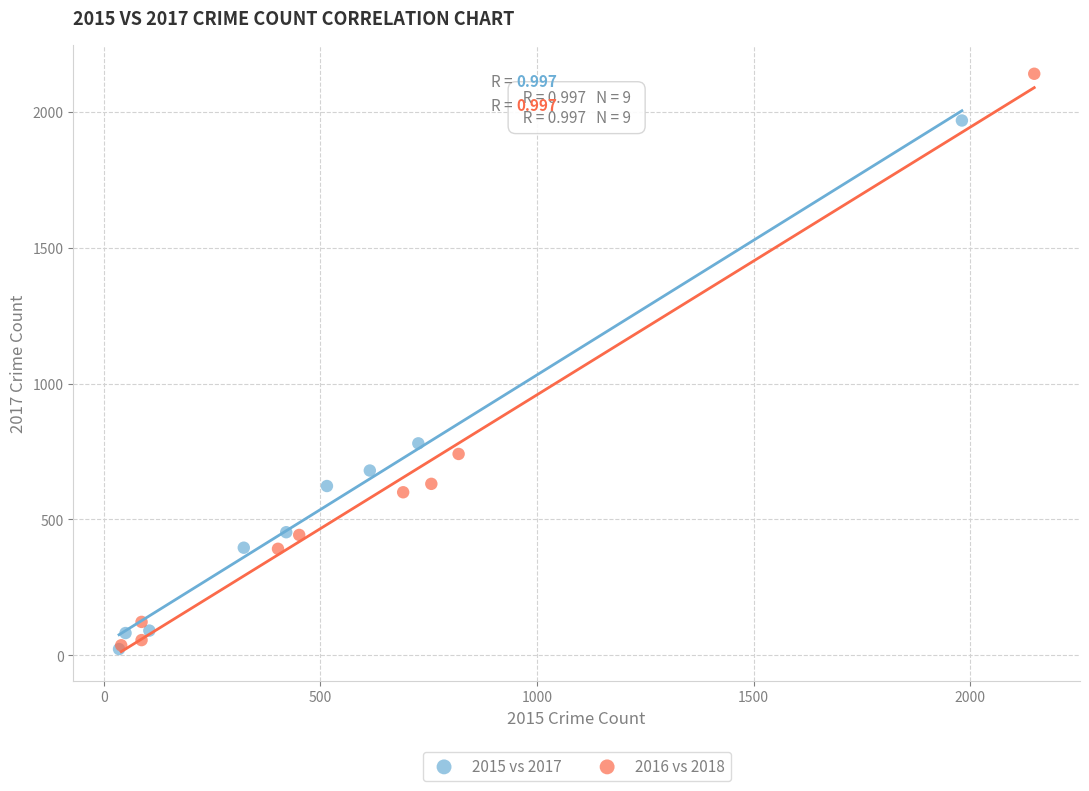

Which series contains the highest Y value?

2016 vs 2018